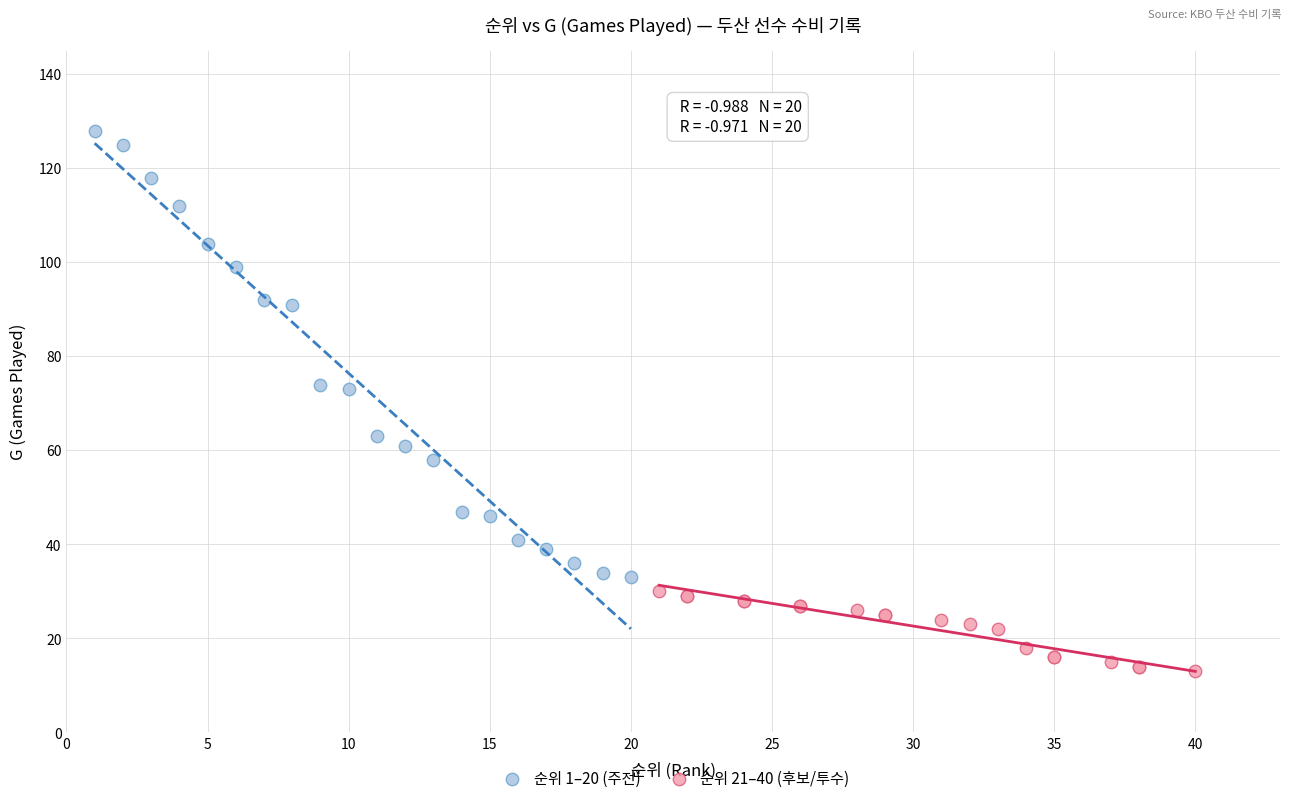

Which series reaches the maximum Y coordinate?

순위 1–20 (주전)